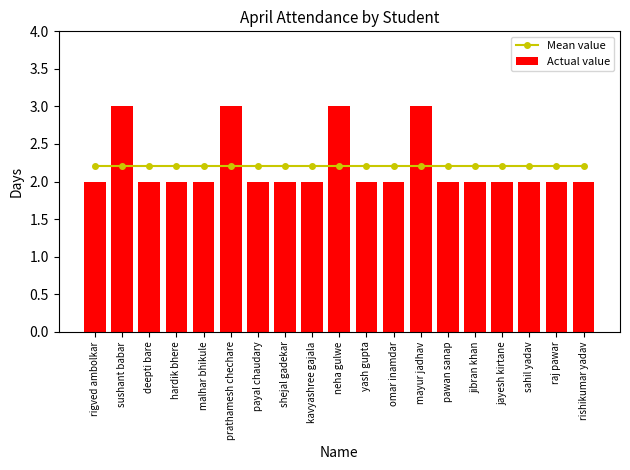

What position from the left is rishikumar yadav?

19